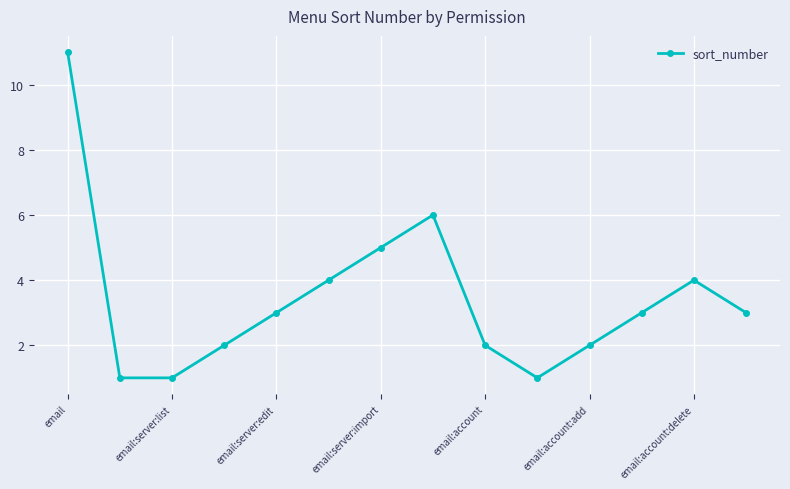

What is the maximum value shown in the chart?

11